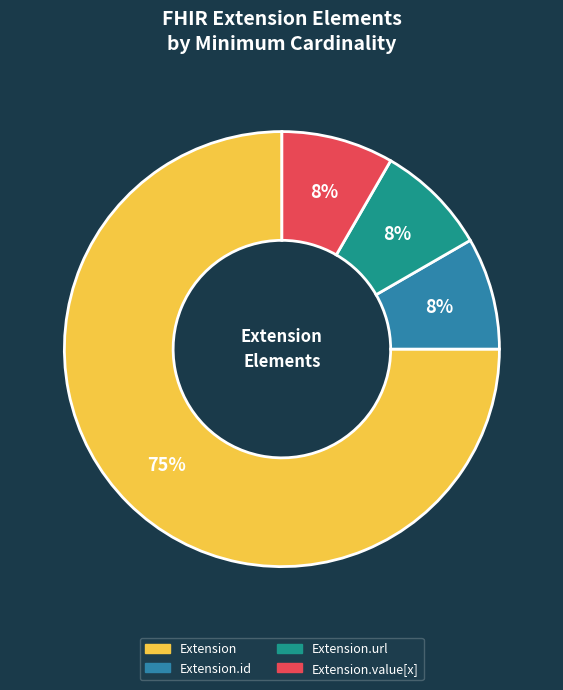

To the nearest percent, what is the average slice percentage?

25%